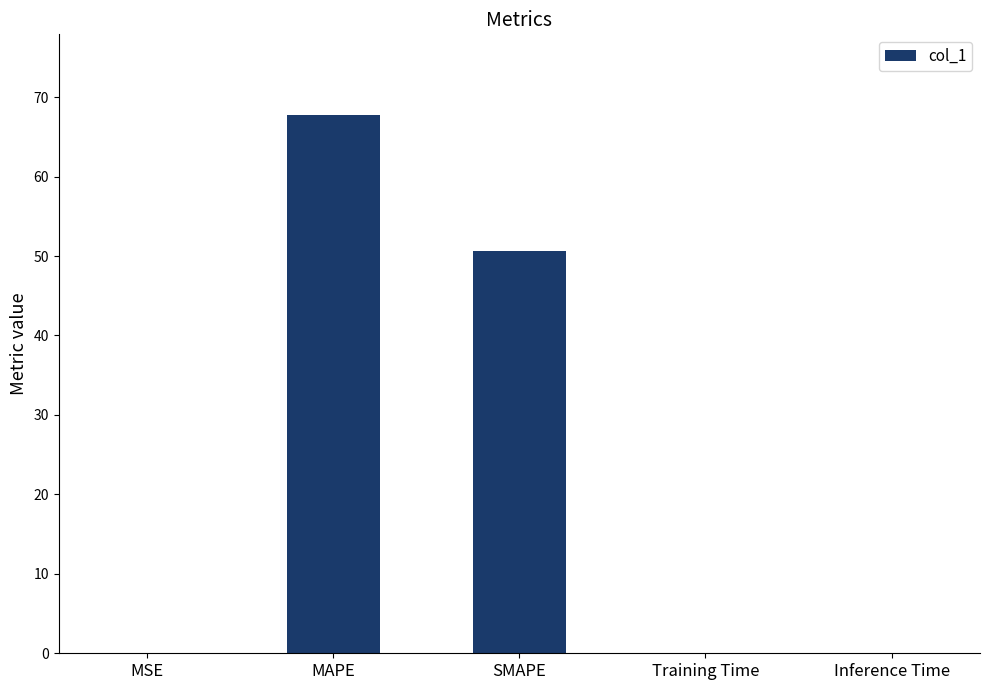

At which category does the chart reach its peak across all series?

MAPE